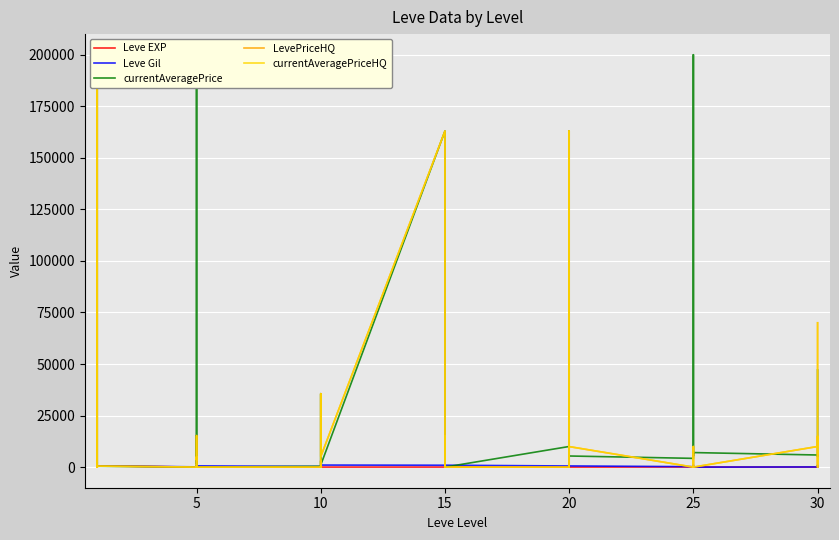

Is the value of currentAveragePrice at 15 greater than the value of LevePriceHQ at 10?

Yes